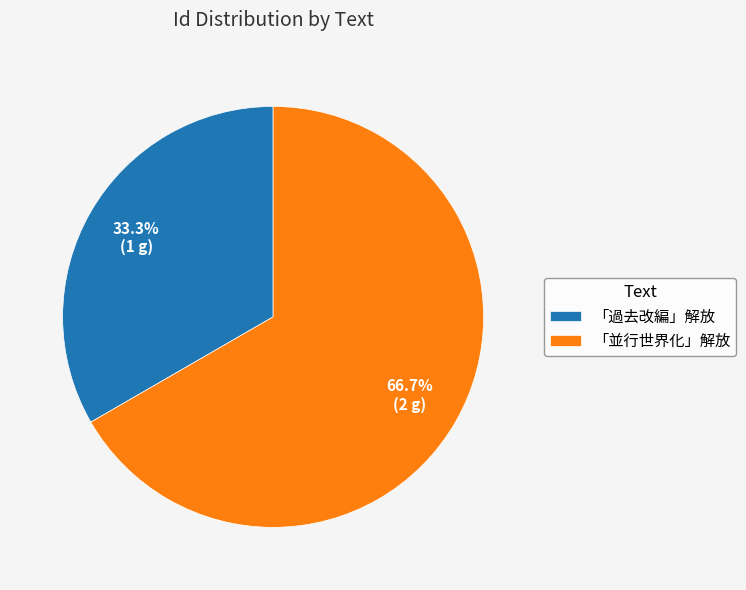

Which category has the smallest portion of the pie?

「過去改編」解放